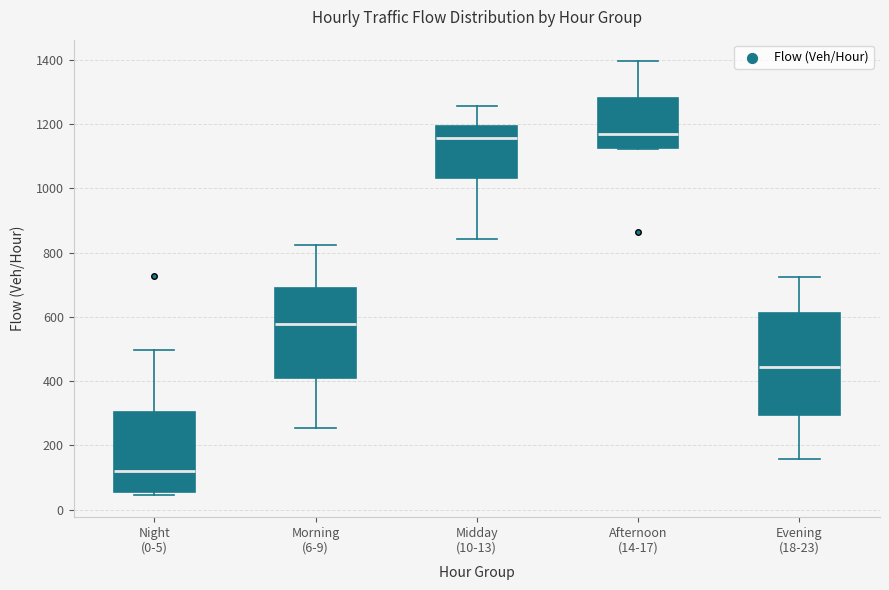

Where does the upper whisker of the box for Afternoon (14-17) end on the y-axis? The values are not printed on the chart, so give them approximately, as read against the axis.

1400